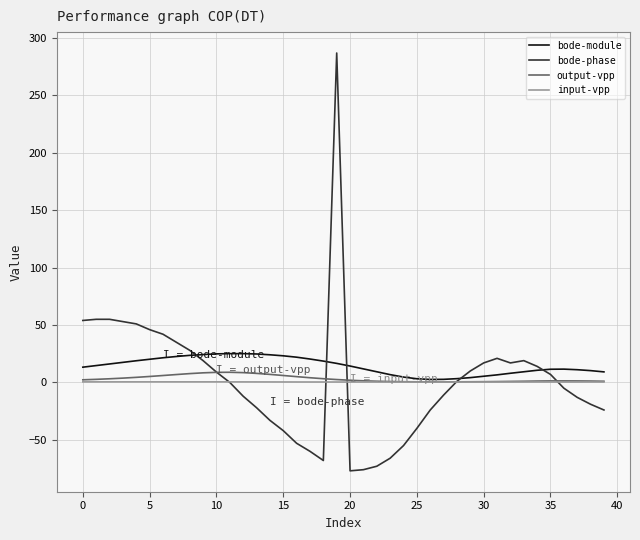

What is the smallest value displayed?

-77.0